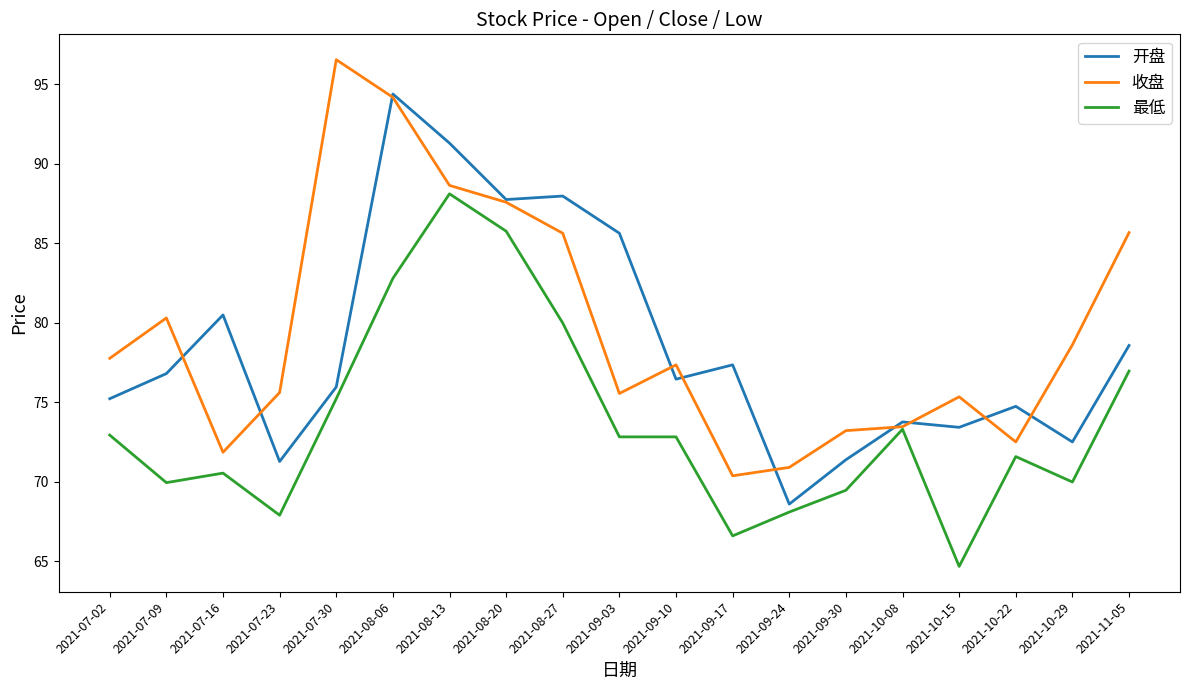

What position from the left is 2021-09-17?

12